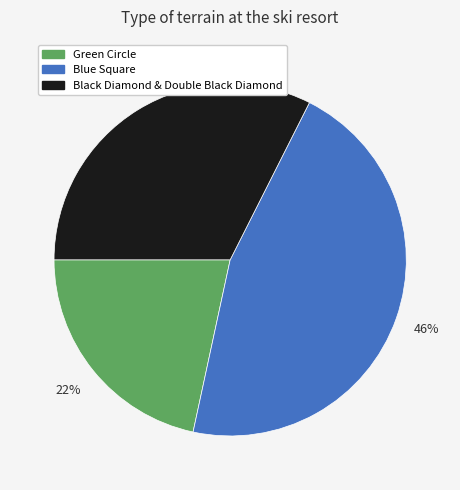

Is it true that Black Diamond & Double Black Diamond is 32% of the pie?

True